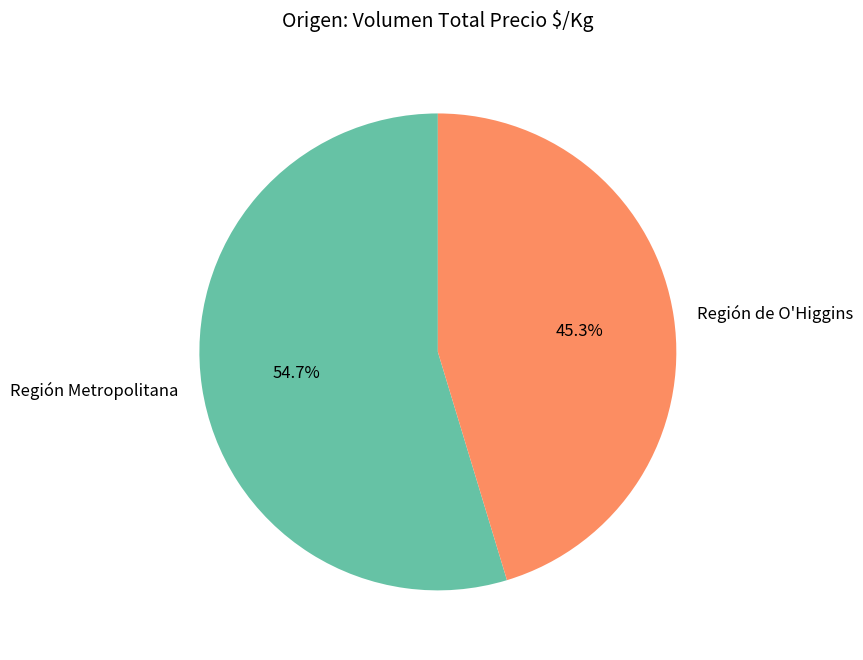

Is there a majority slice in this chart?

Yes